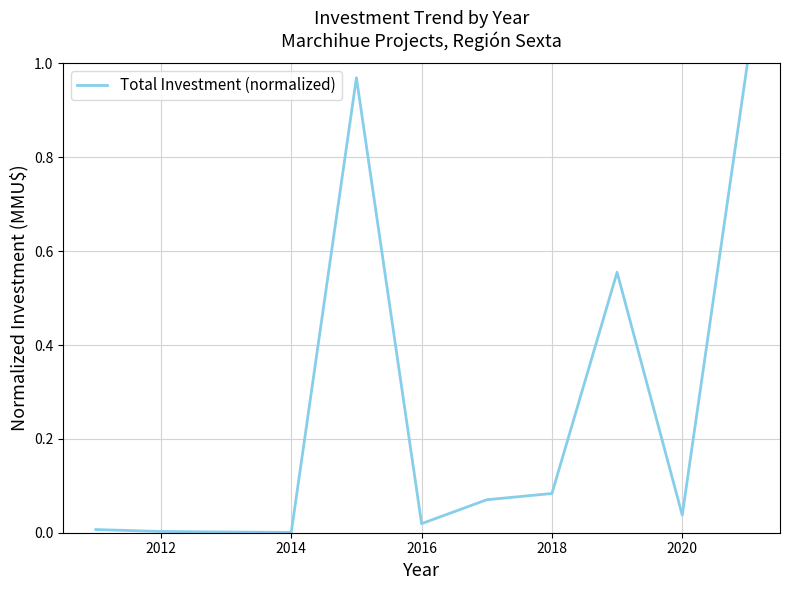

How many points are lower than both their immediate neighbors (excluding endpoints)?

3